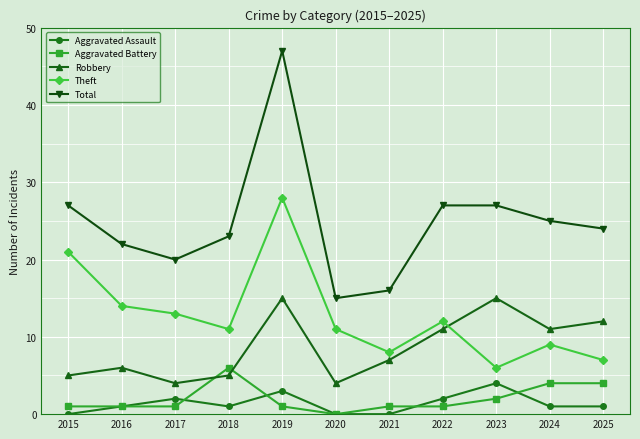

True or false: Theft has a value of 11 at 2021.

False